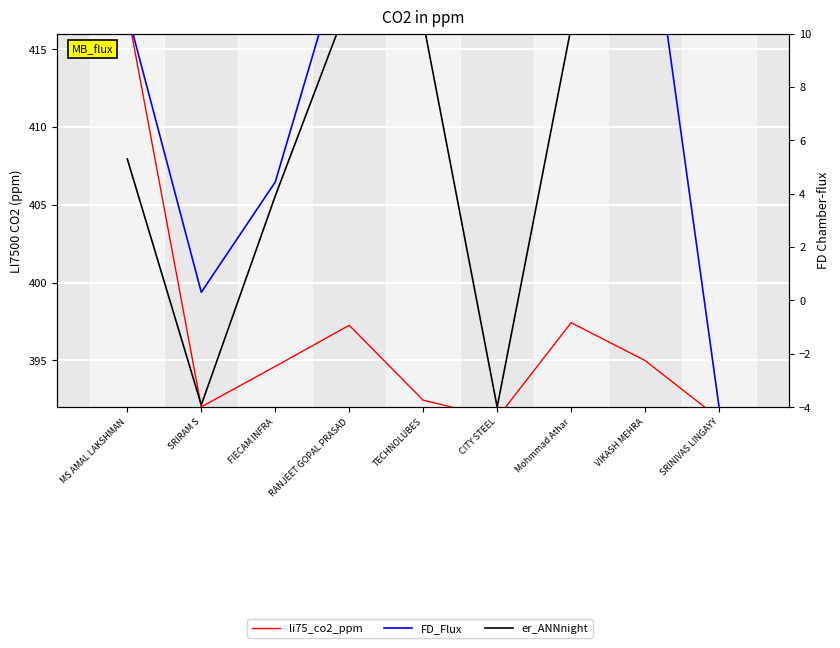

At how many categories does at least one series exceed 94?

9